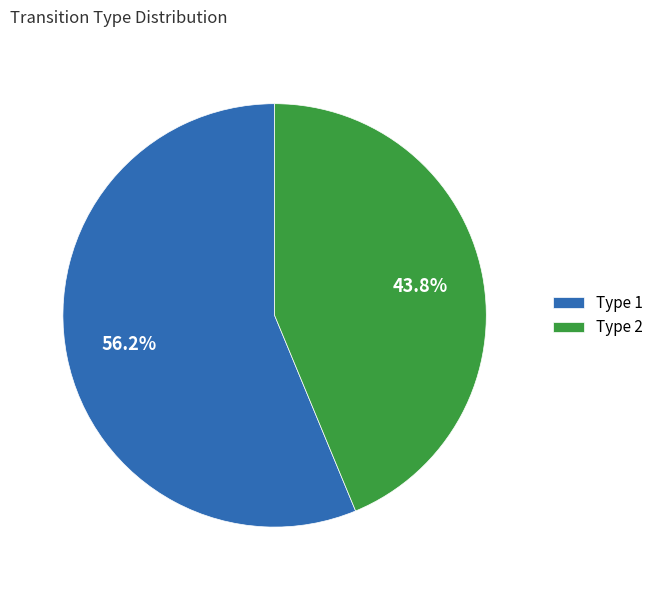

Is there a majority slice in this chart?

Yes